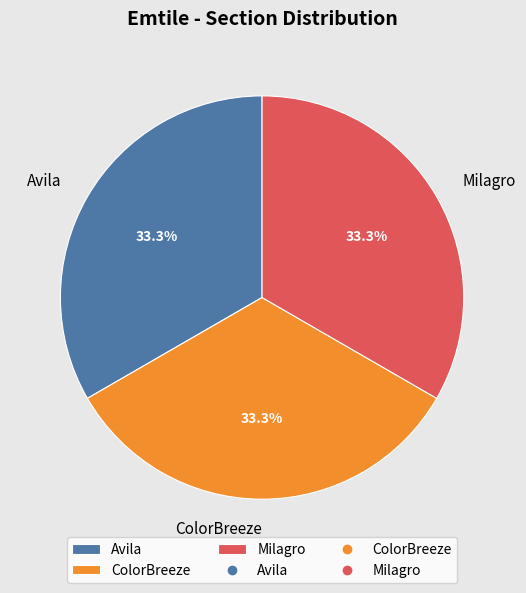

Is it true that ColorBreeze is 26% of the pie?

False